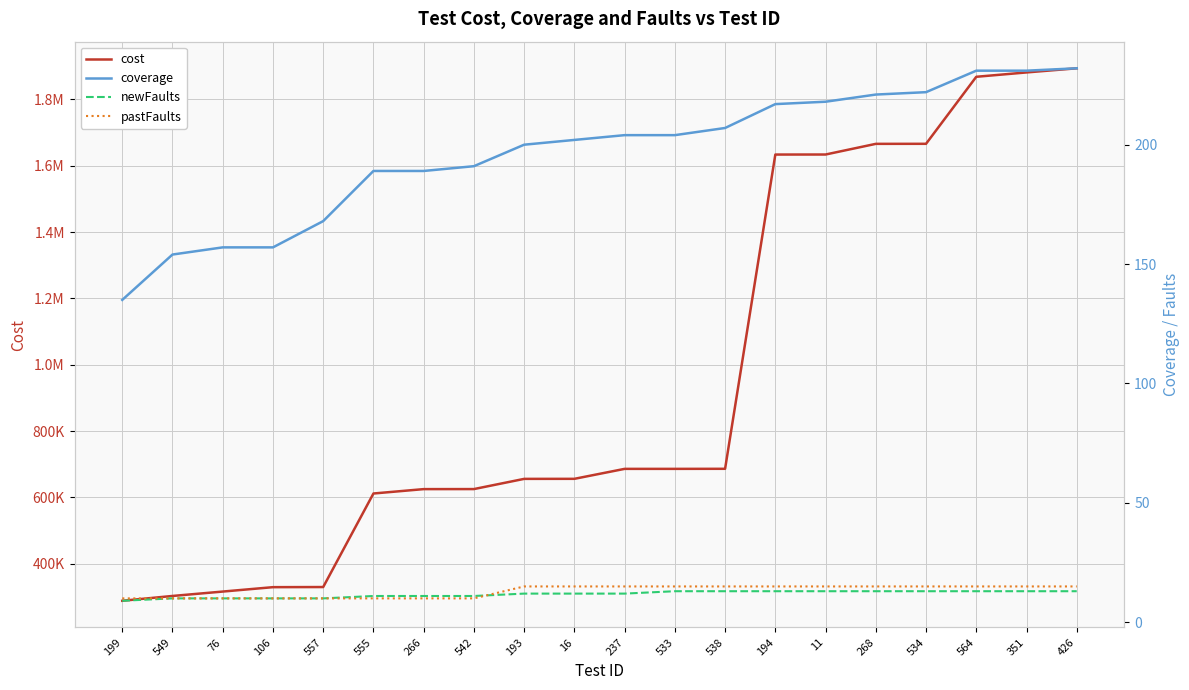

What is the label of the 7th point from the left?

266